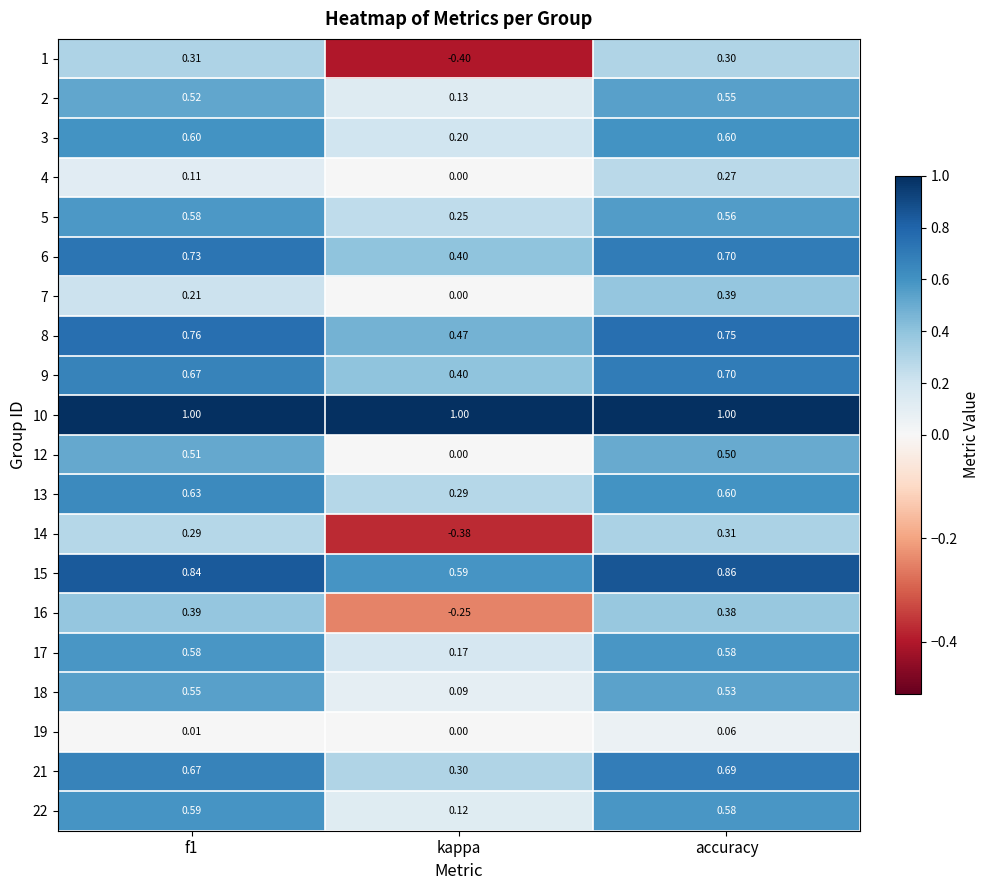

Is the value of 6 at f1 greater than the value of 1 at f1?

Yes